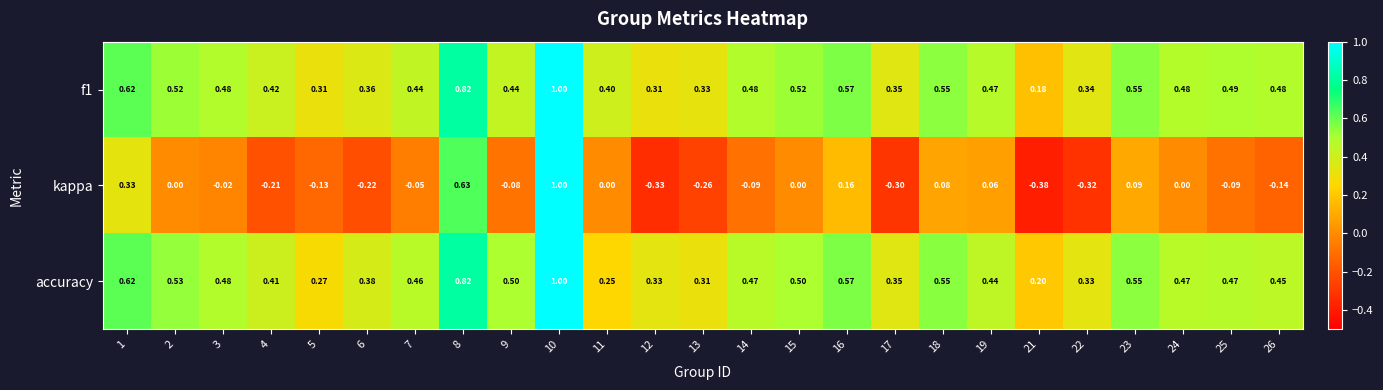

Count the number of categories in the chart.

25